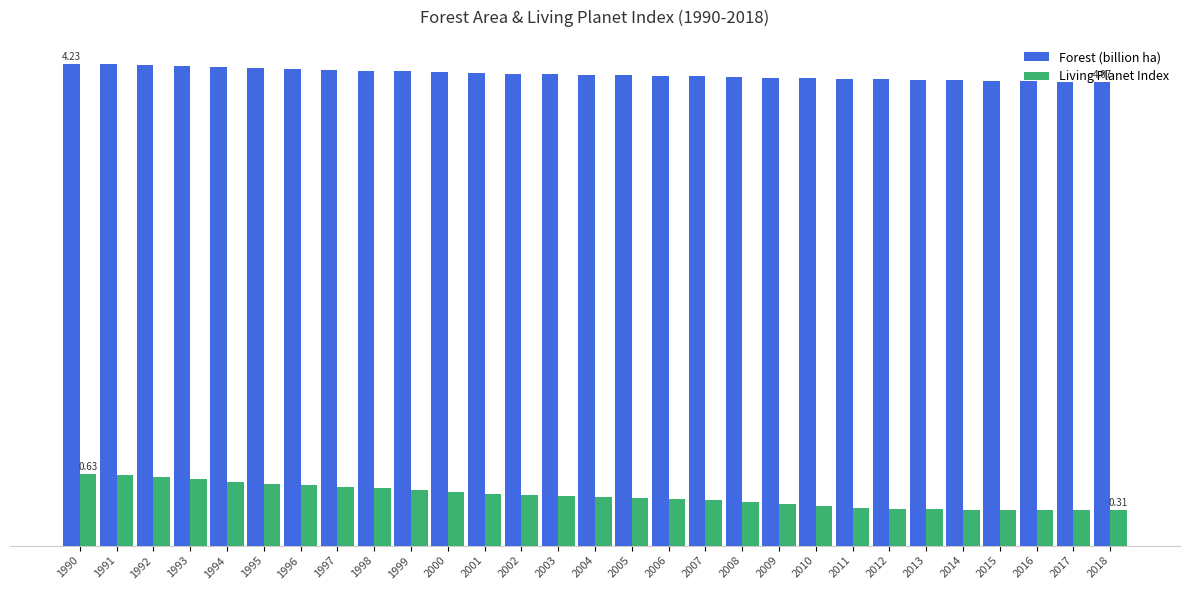

What is the total value across all series at 1993?

4.8